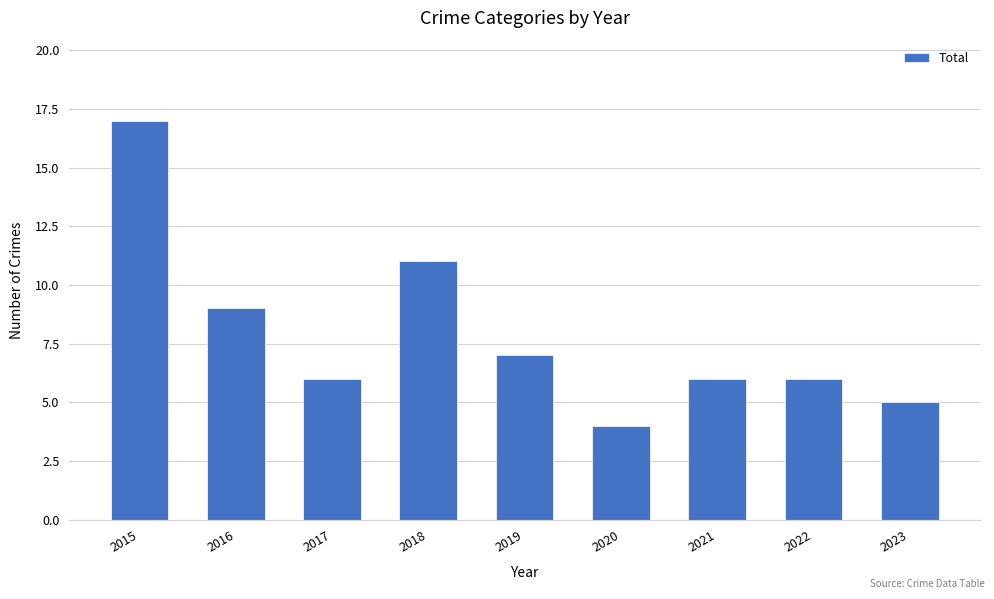

Is it true that the value at 2015 is 17?

True